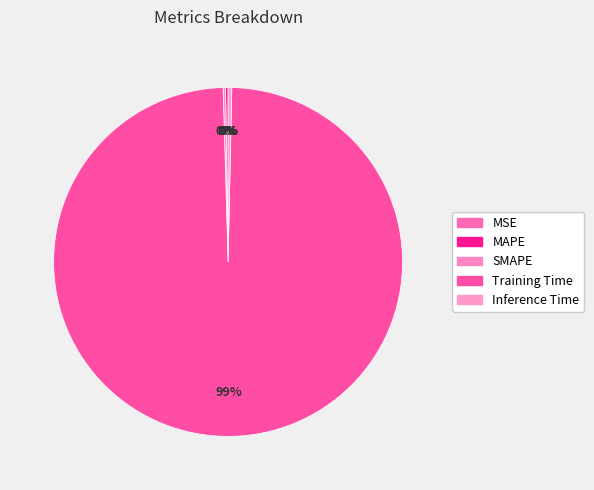

What is the total percentage of Training Time and MSE?

99.2%